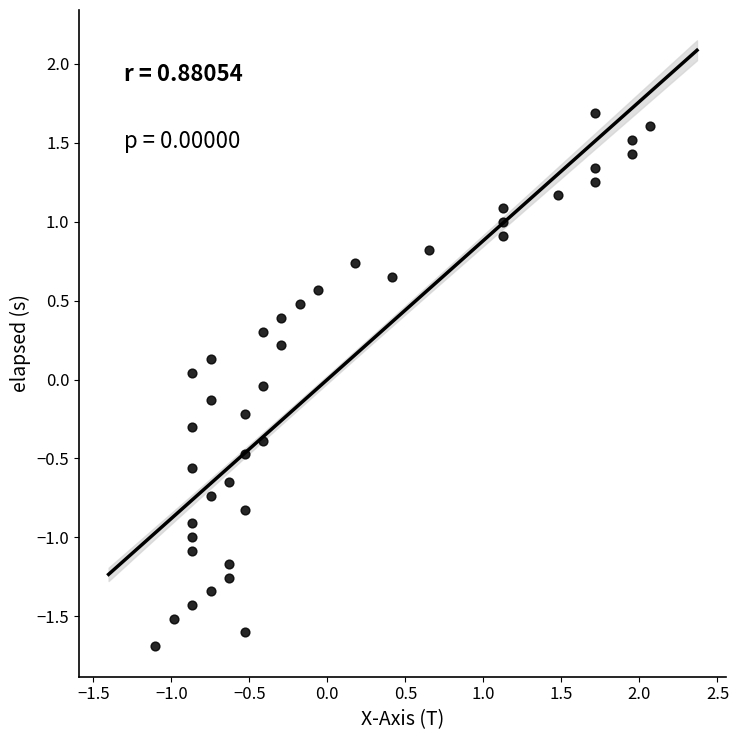

What is the range of X values (max minus min)?

3.2